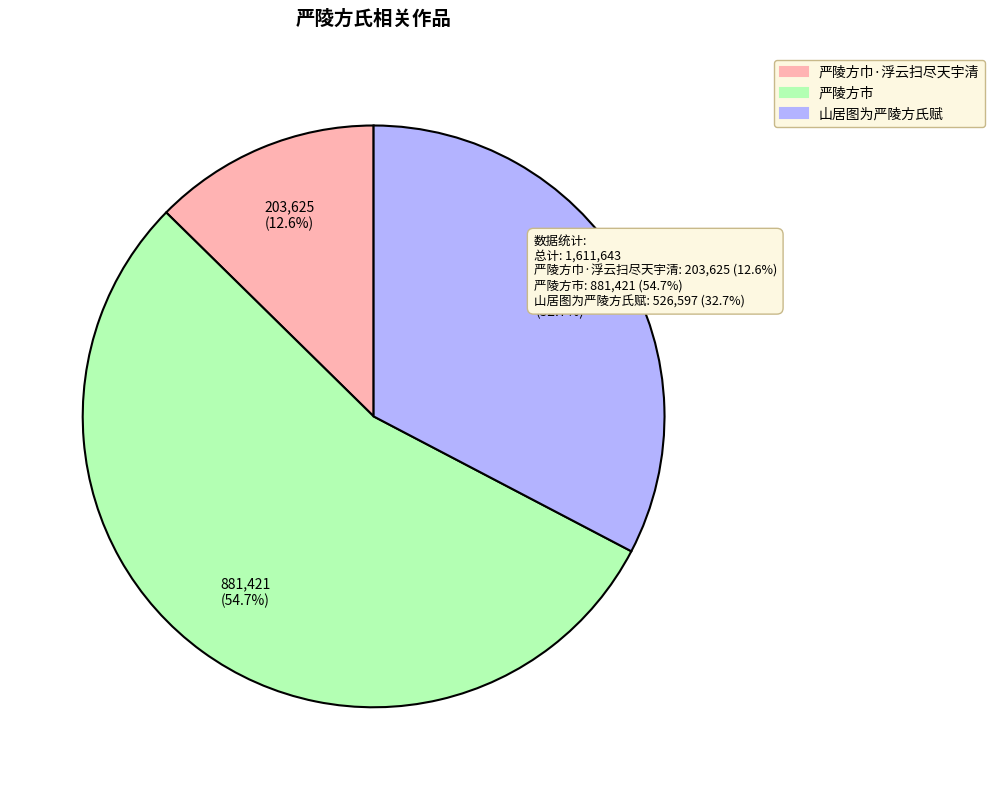

What is the smallest slice in the pie chart?

严陵方巾·浮云扫尽天宇清